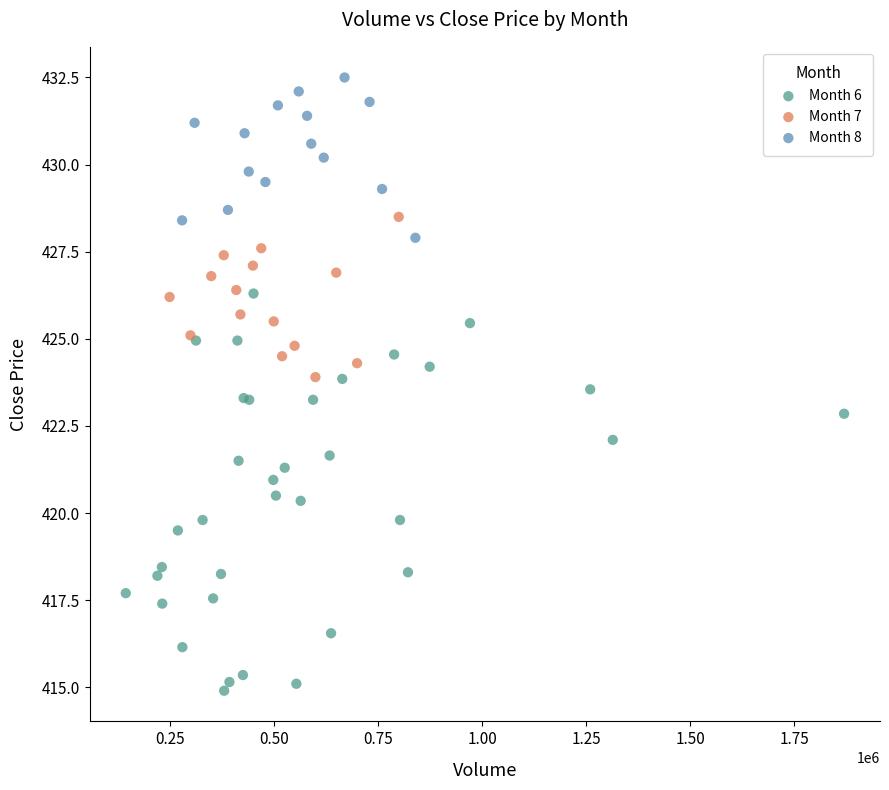

Which series reaches the maximum Y coordinate?

Month 8